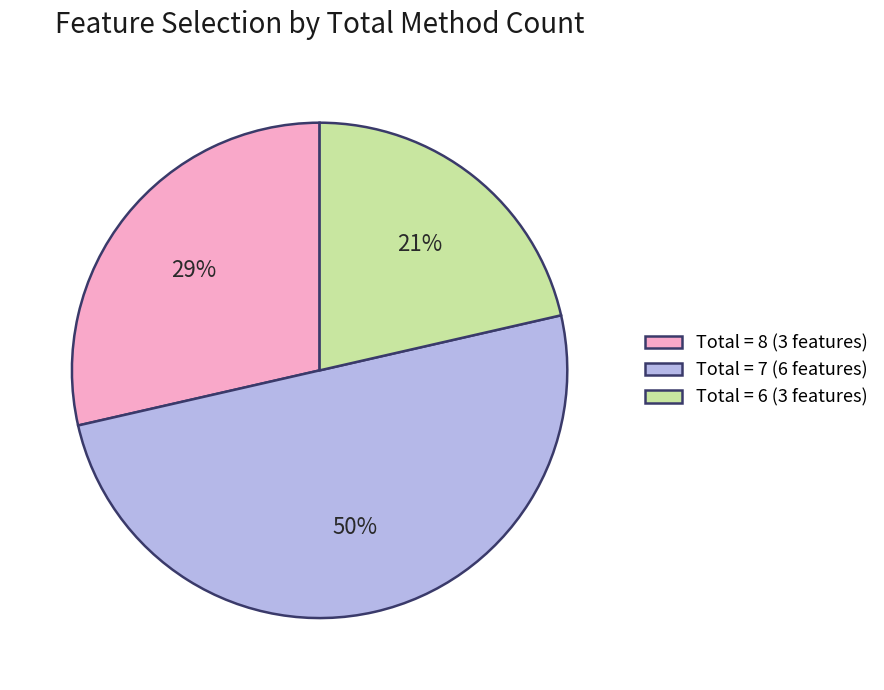

Is it true that Total = 7 (6 features) is 50% of the pie?

True